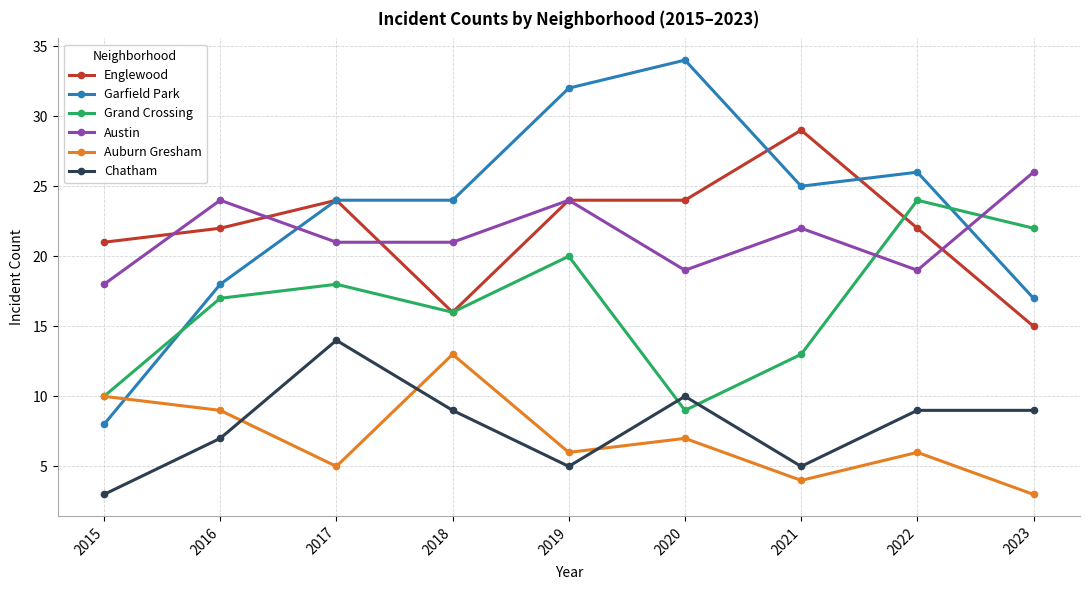

Which series ends up on top after the final intersection of Auburn Gresham and Chatham?

Chatham